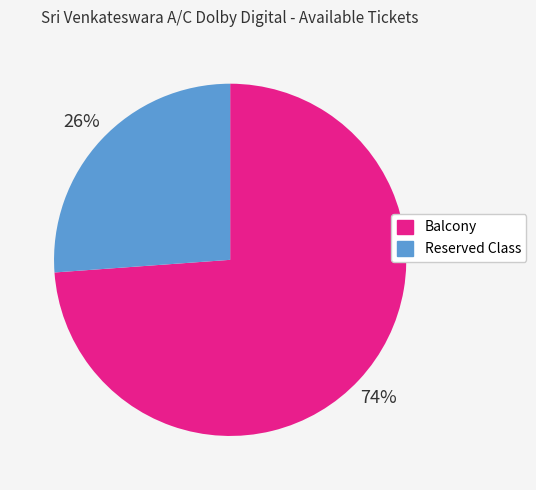

What is the ratio of the value at Balcony to the value at Reserved Class?

2.8